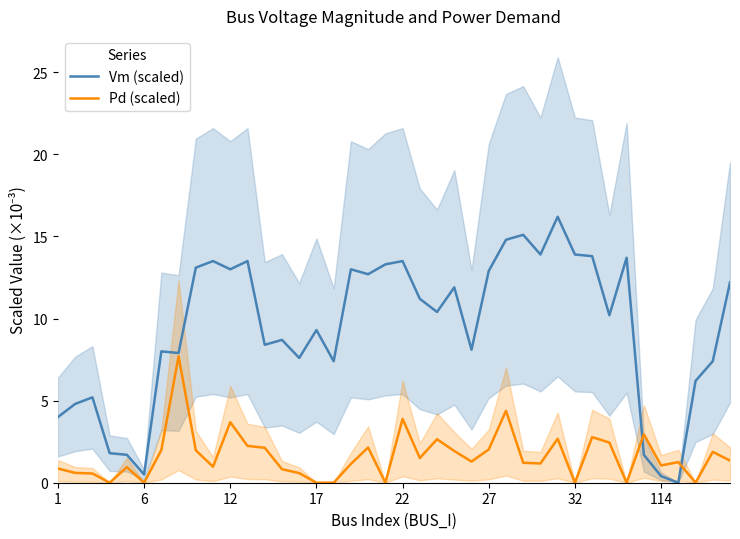

What is the sum of all Pd (scaled) values?

64.8